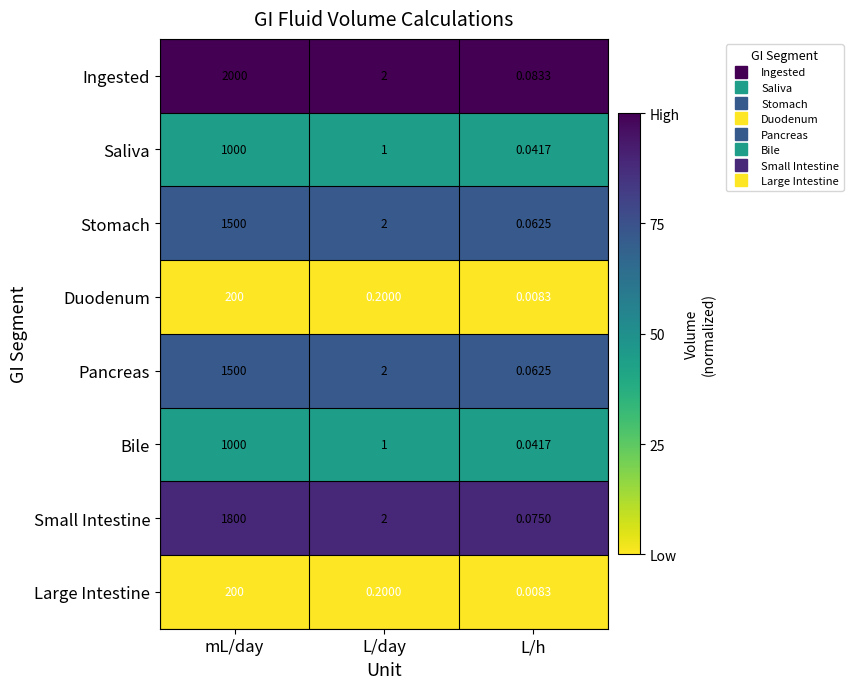

At which label does Small Intestine first exceed 2?

mL/day